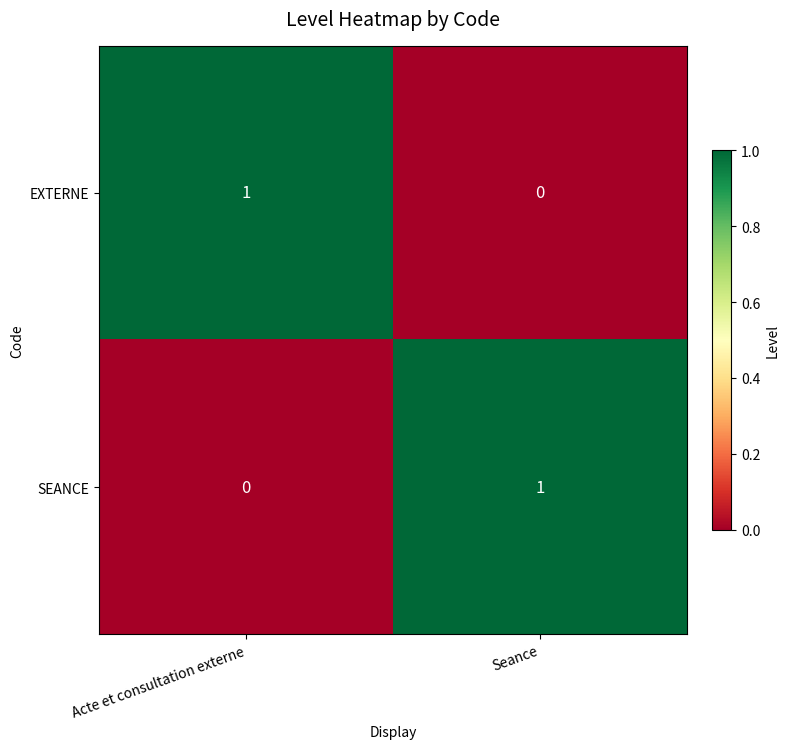

Reading right to left, transcribe all the data shown in this chart.

EXTERNE: Seance=0	Acte et consultation externe=1
SEANCE: Seance=1	Acte et consultation externe=0